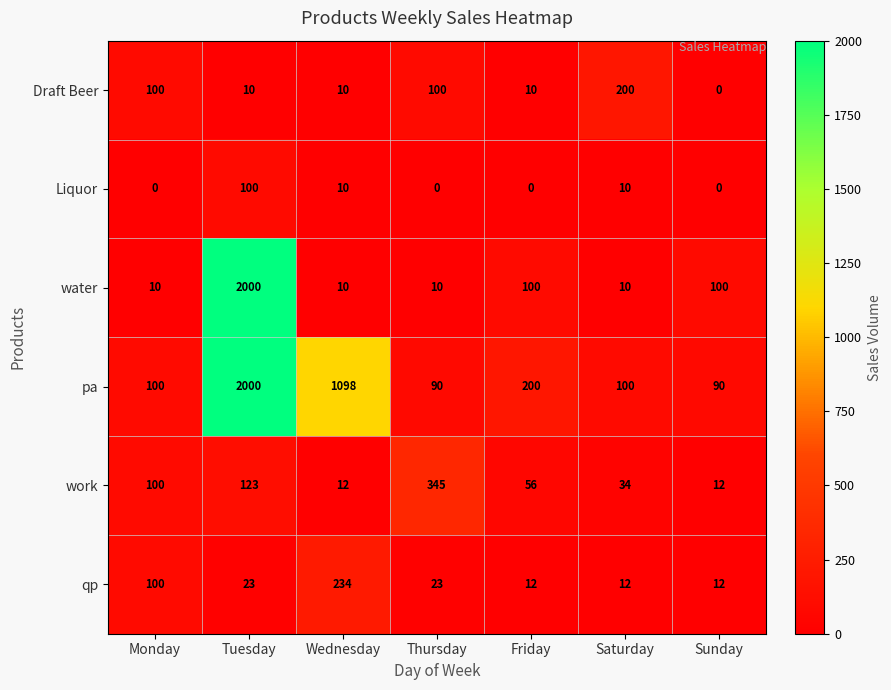

Count the number of data series in this chart.

6